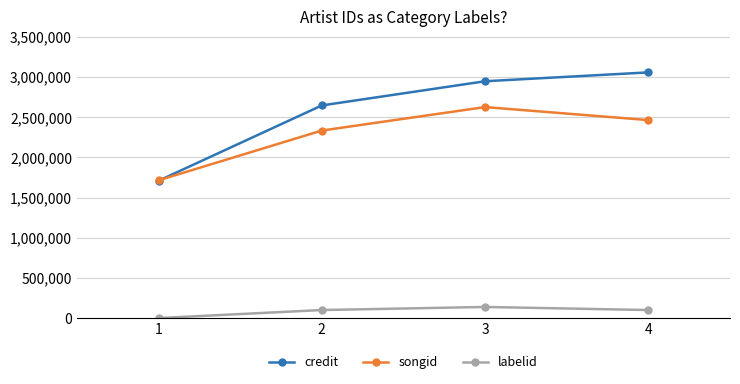

Rank the categories by songid value from highest to lowest.

3, 4, 2, 1